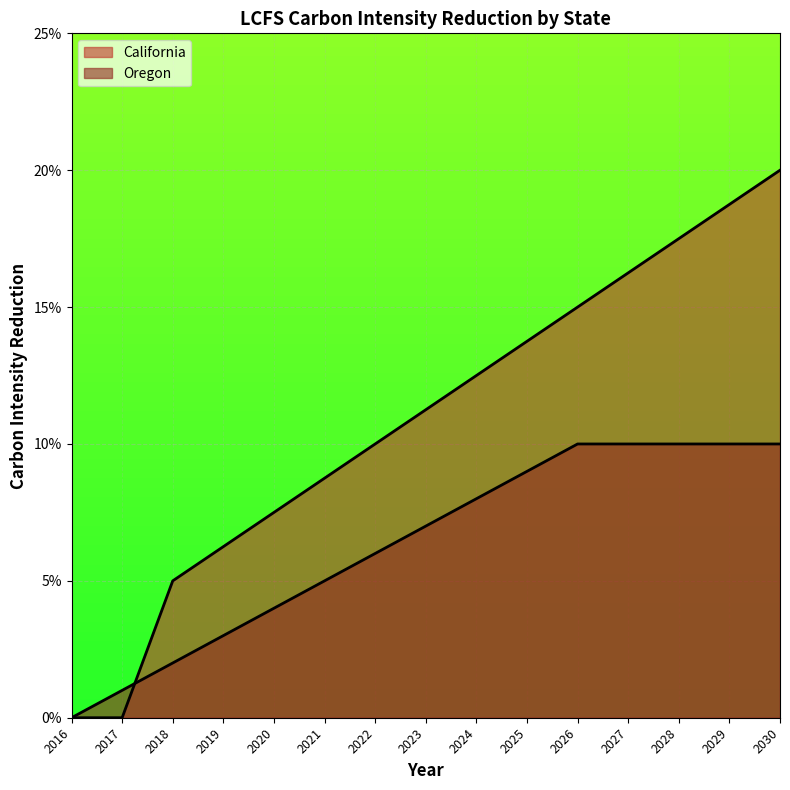

Rank the series by their average value, from lowest to highest.

Oregon, California